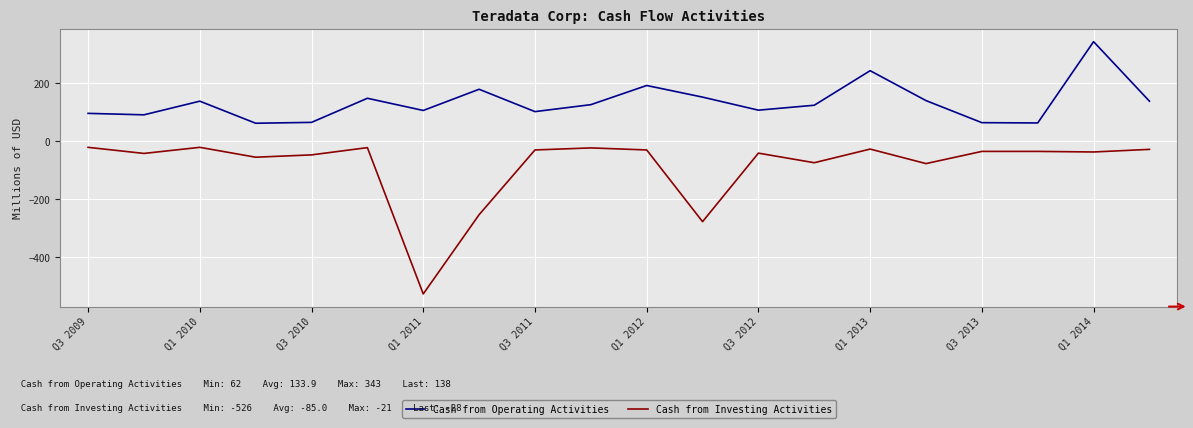

True or false: Cash from Investing Activities and Cash from Operating Activities intersect in this chart.

False